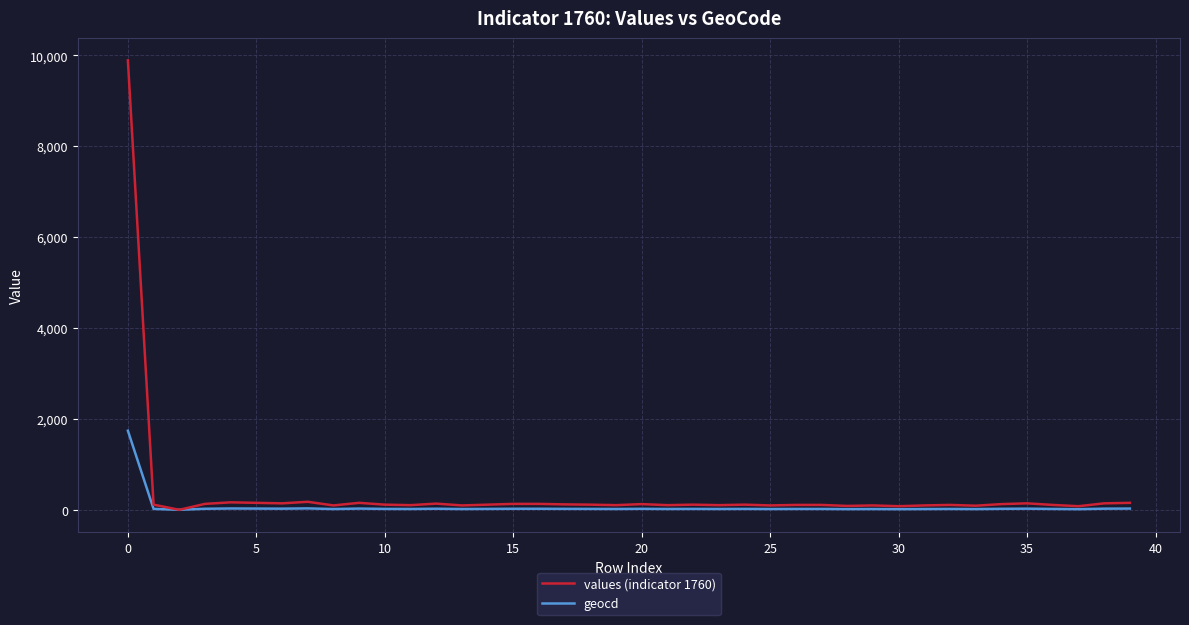

Which series has the largest range (max minus min)?

values (indicator 1760)